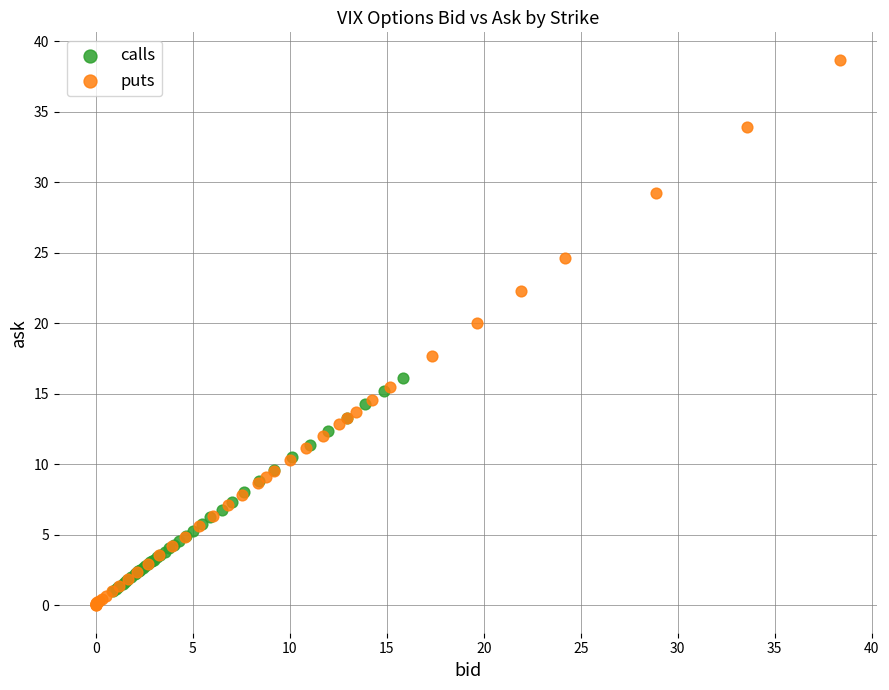

Which series contains the highest Y value?

puts